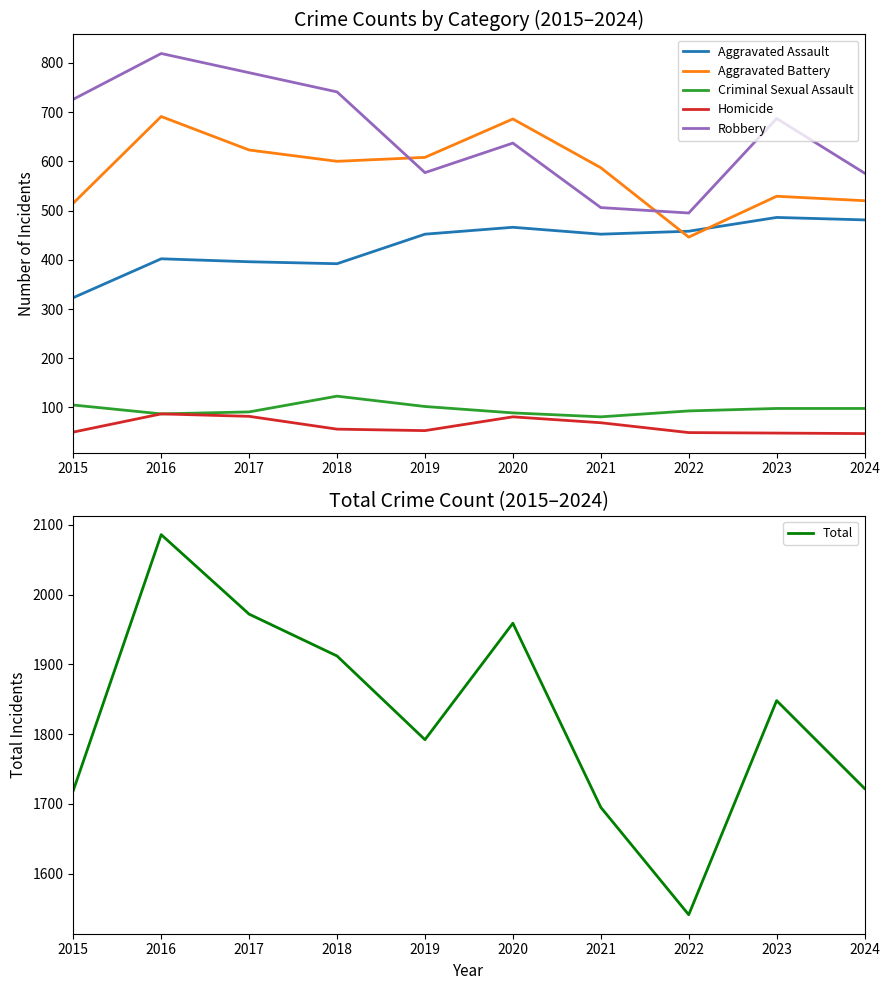

What is the average value of the Aggravated Assault series?

431